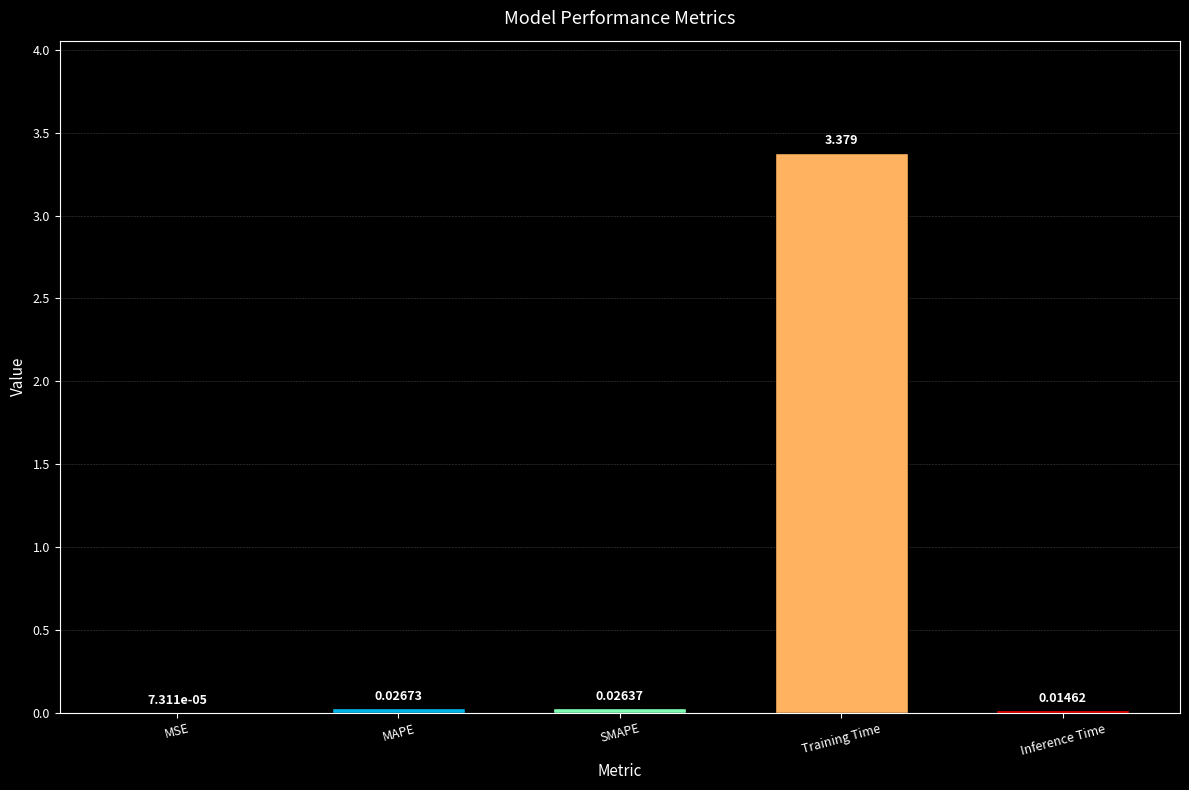

How many distinct data groups are displayed?

1